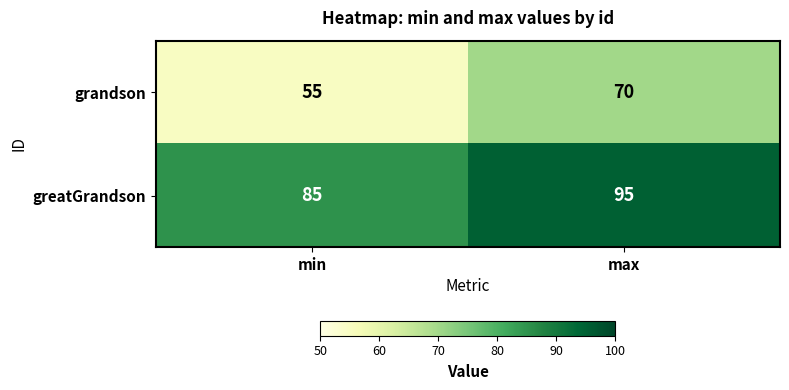

Between min and max, which series saw the biggest shift?

grandson